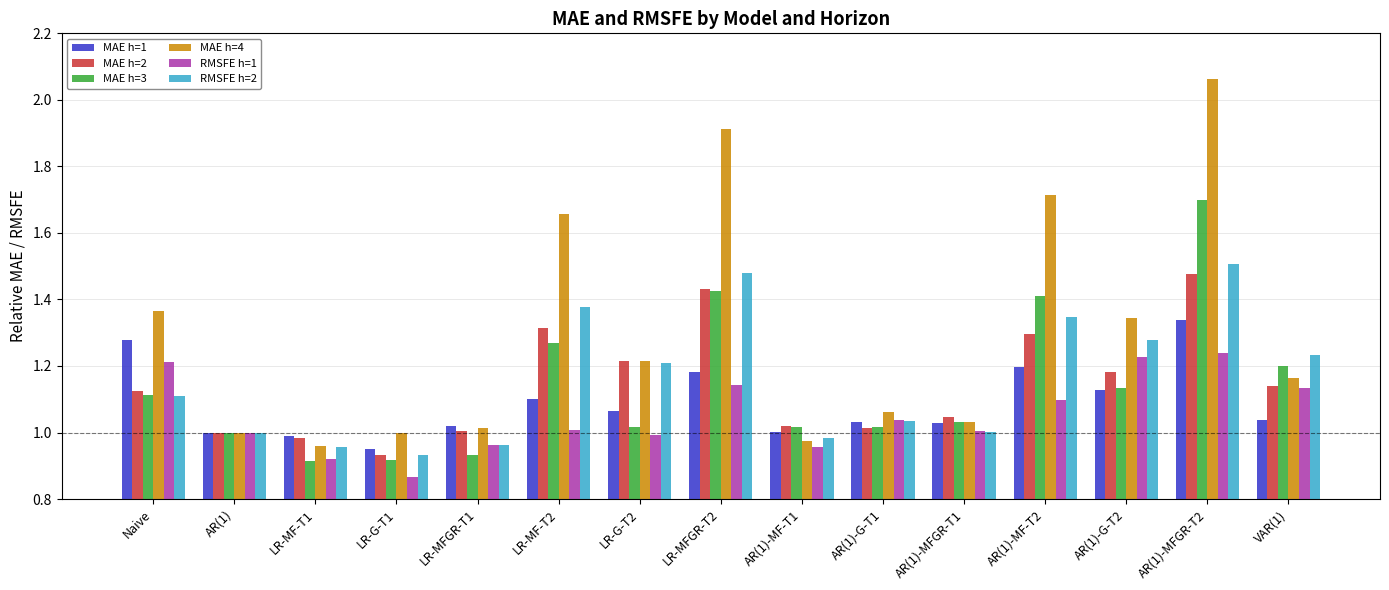

The value of MAE h=2 at LR-G-T2 is 0.8. True or false?

False